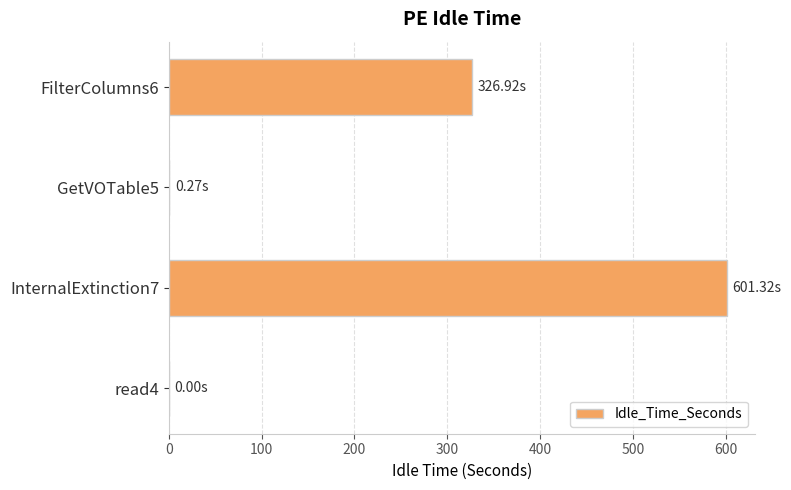

What is the average value?

232.1